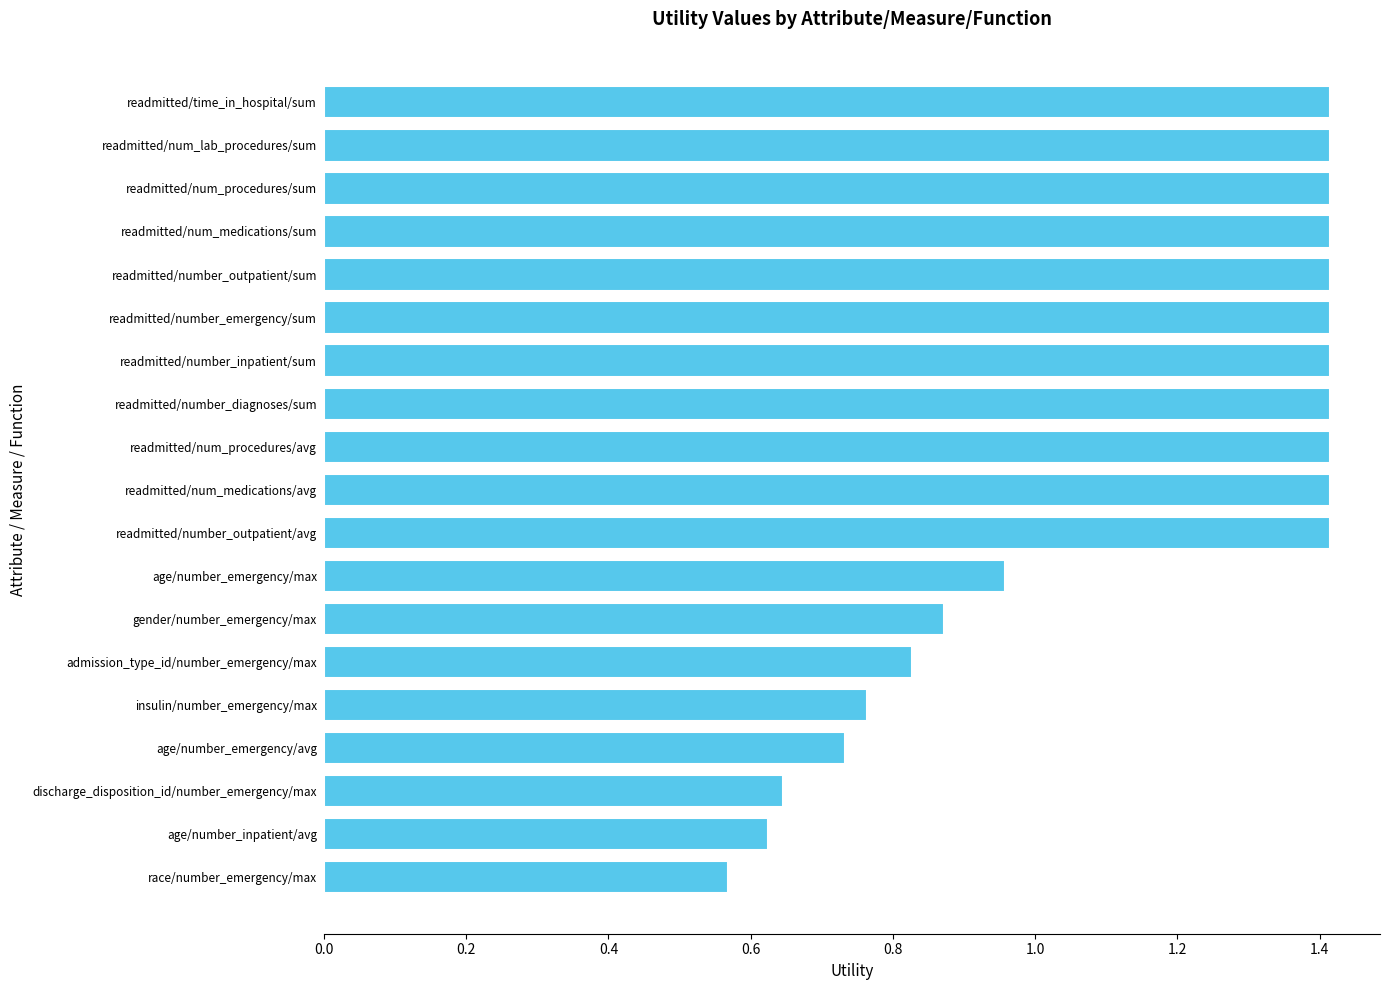

Count the number of categories in the chart.

19